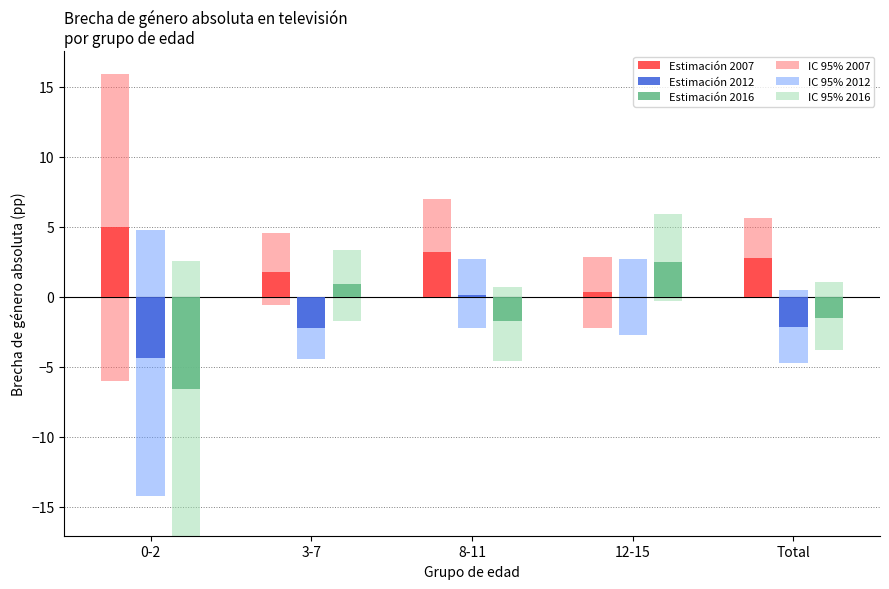

Reading left to right, list all the values displayed in this chart.

Estimación 2007: 0-2=5.0	3-7=1.8	8-11=3.2	12-15=0.4	Total=2.8
Estimación 2012: 0-2=-4.4	3-7=-2.2	8-11=0.1	12-15=0.0	Total=-2.2
Estimación 2016: 0-2=-6.6	3-7=0.9	8-11=-1.8	12-15=2.5	Total=-1.5